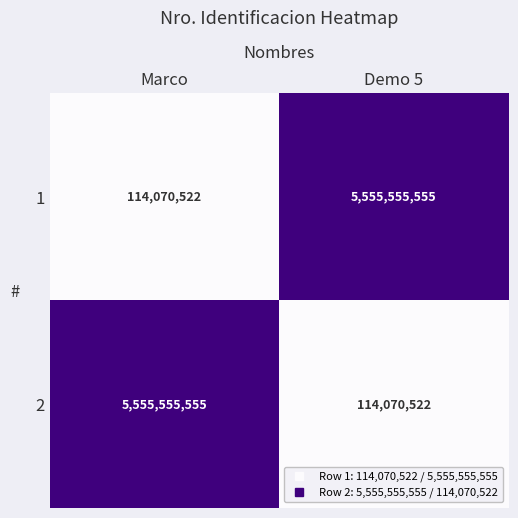

The 1 series shows 1237370342 at Demo 5. True or false?

False